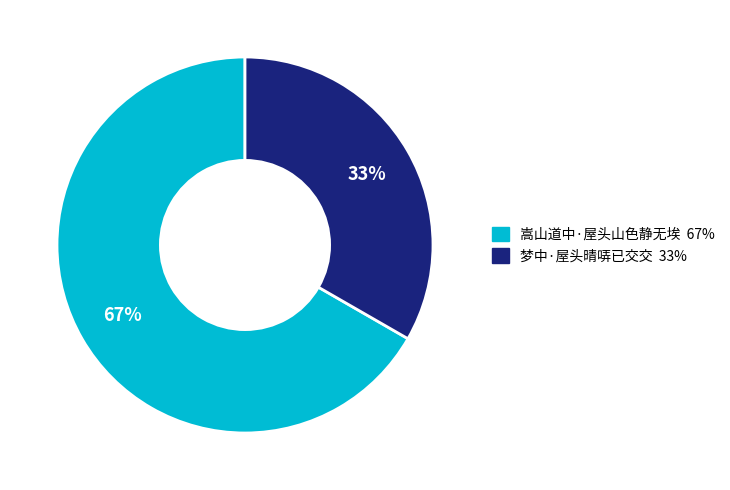

What percentage is the 嵩山道中·屋头山色静无埃 slice, to the nearest percent?

67%